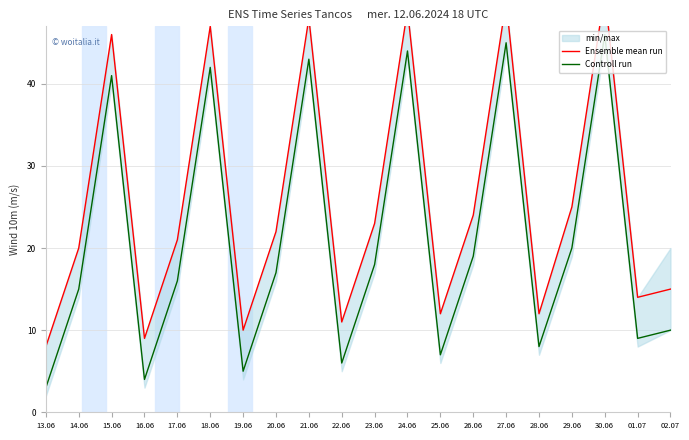

True or false: Ensemble mean run has a value of 14 at 27.06.

False